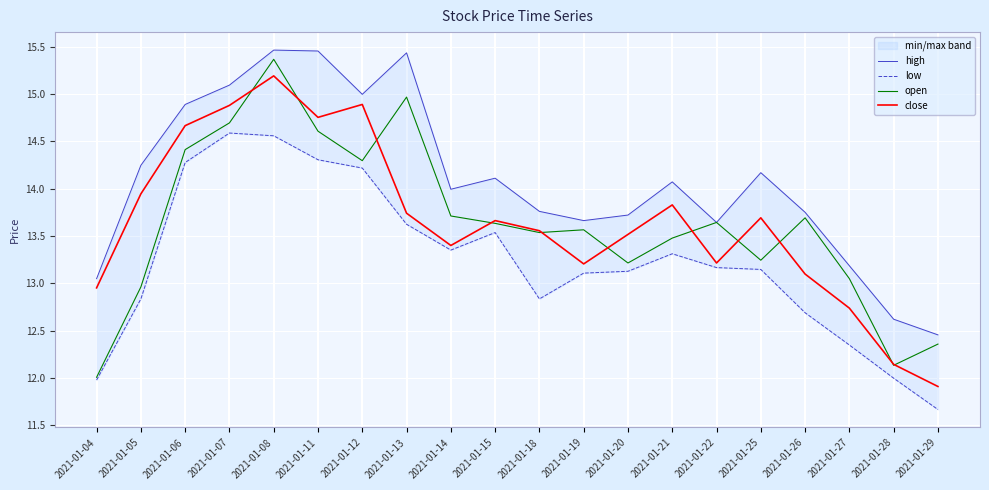

What is the total value across all series at 2021-01-15?

54.9